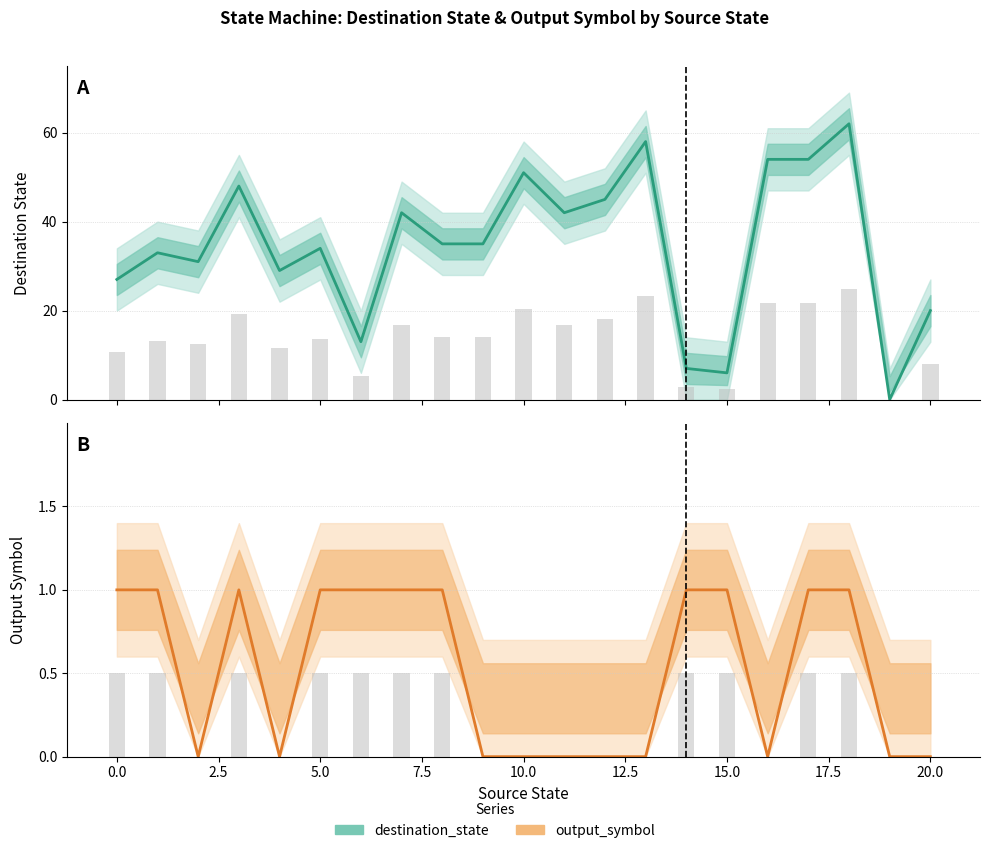

True or false: destination_state has a value of 69 at 10.0.

False